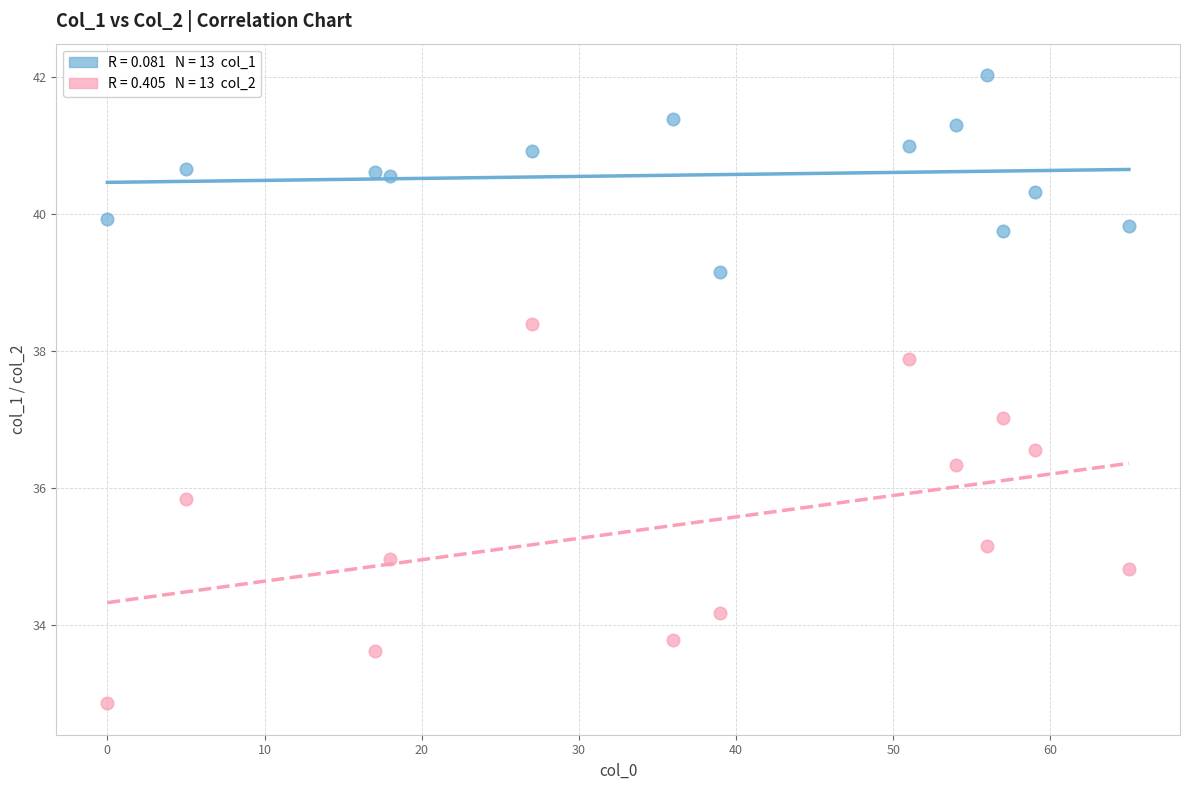

Across all data points, what is the range of Y values (max minus min)?

9.2